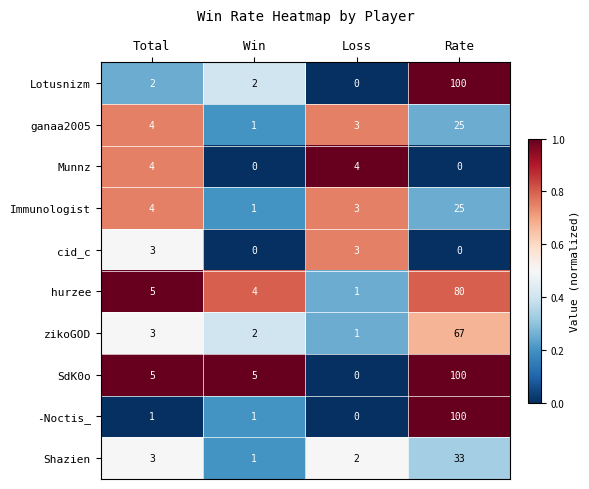

True or false: ganaa2005 has a value of 7 at Total.

False